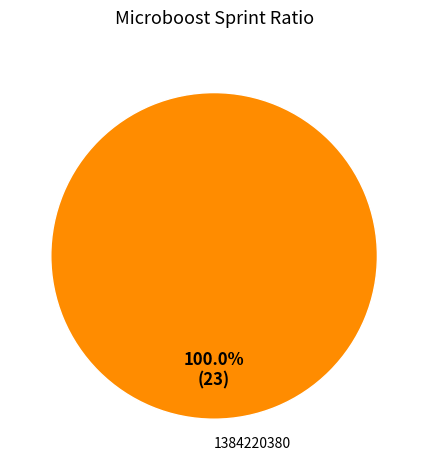

What is the majority slice?

1384220380